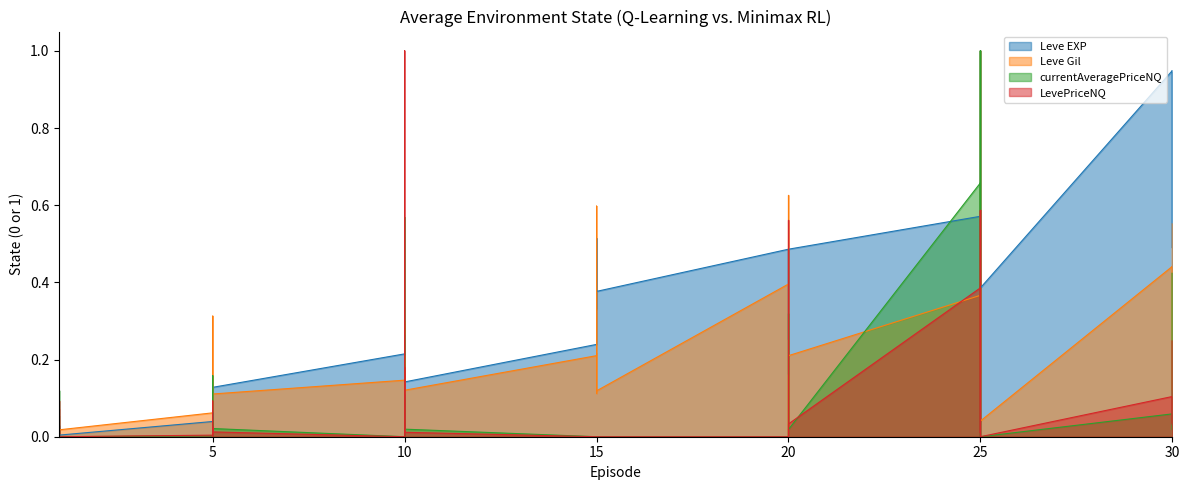

True or false: currentAveragePriceNQ has a value of 0.1 at 20.

True